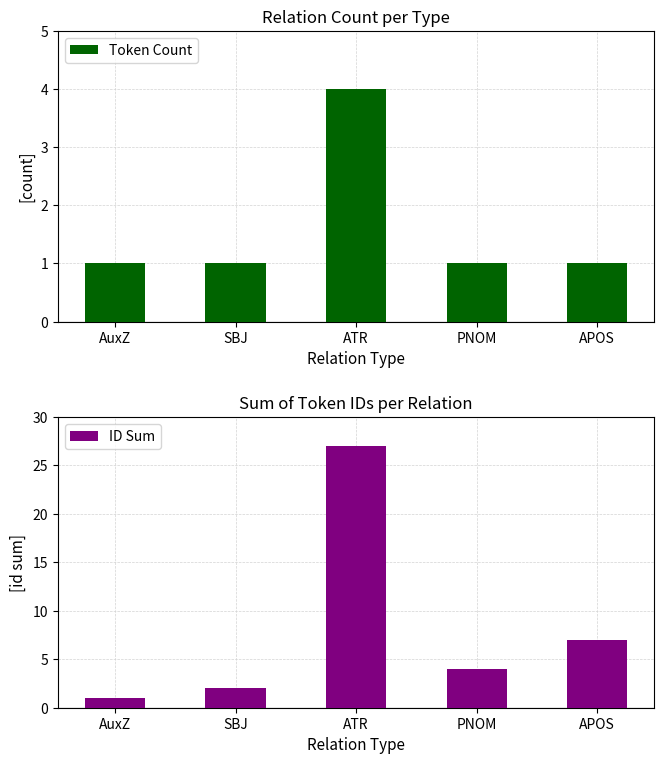

What is the value of the ID Sum bar at the 4th from the left?

4